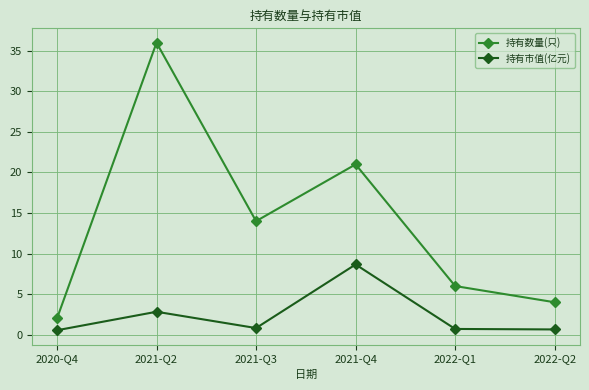

How many lines are shown in the chart?

2